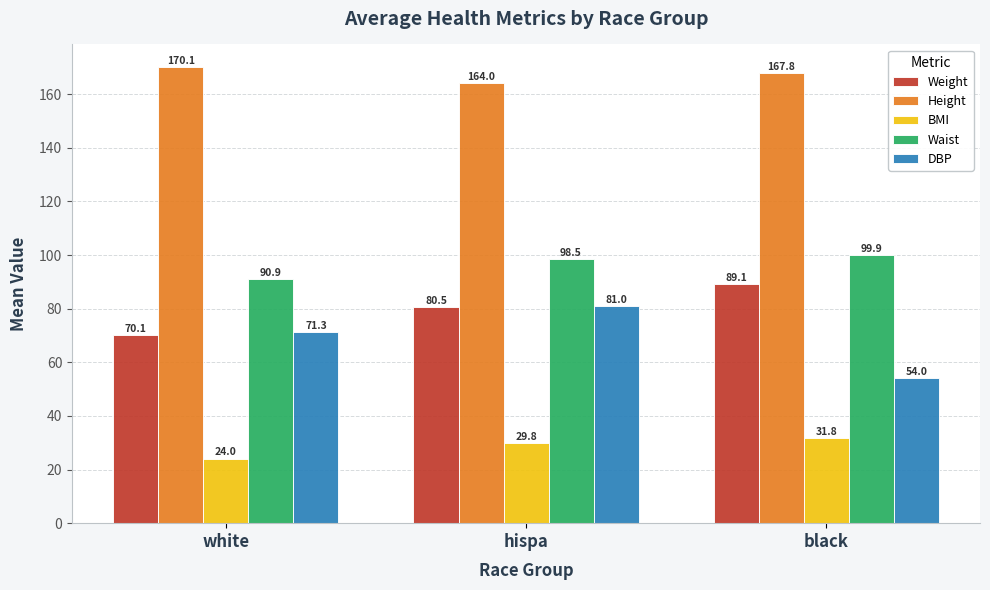

What are all the series names shown in the legend?

Weight, Height, BMI, Waist, DBP